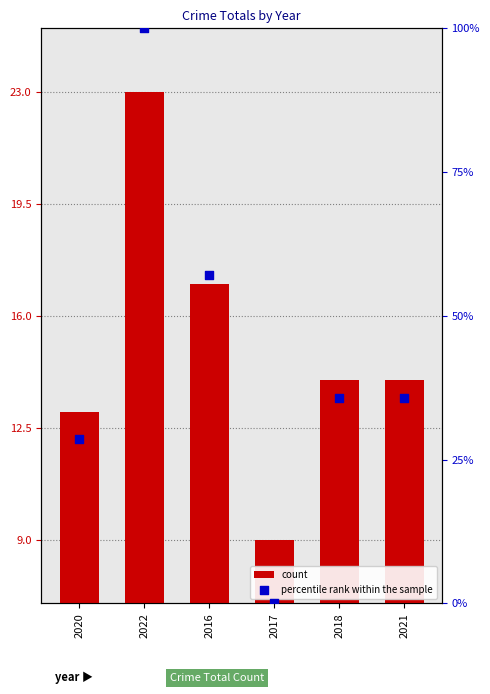

Which series has the largest total across all categories?

percentile rank within the sample